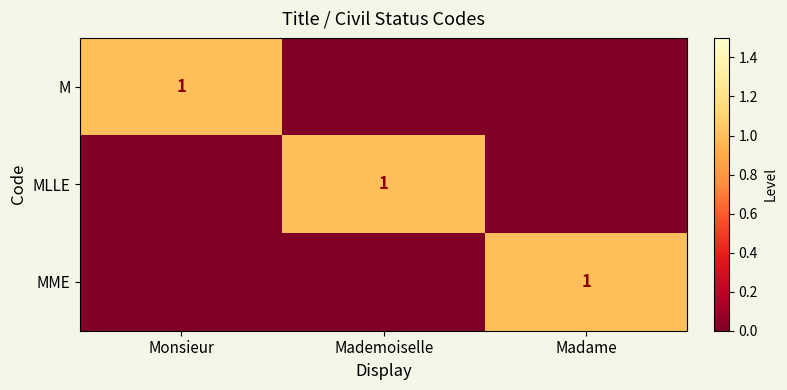

The MME series shows 1 at Madame. True or false?

True